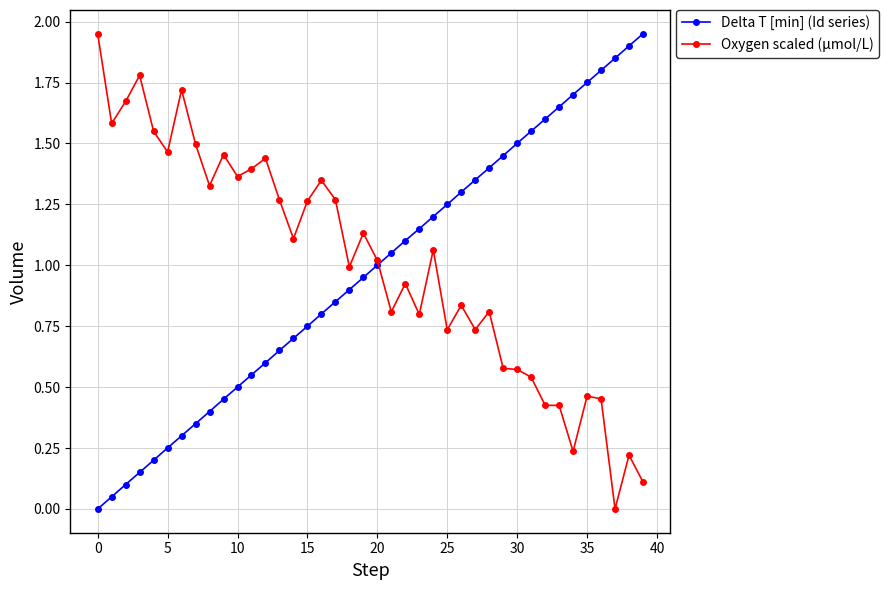

True or false: Delta T [min] (Id series) has more than 1 points higher than both neighbors.

False